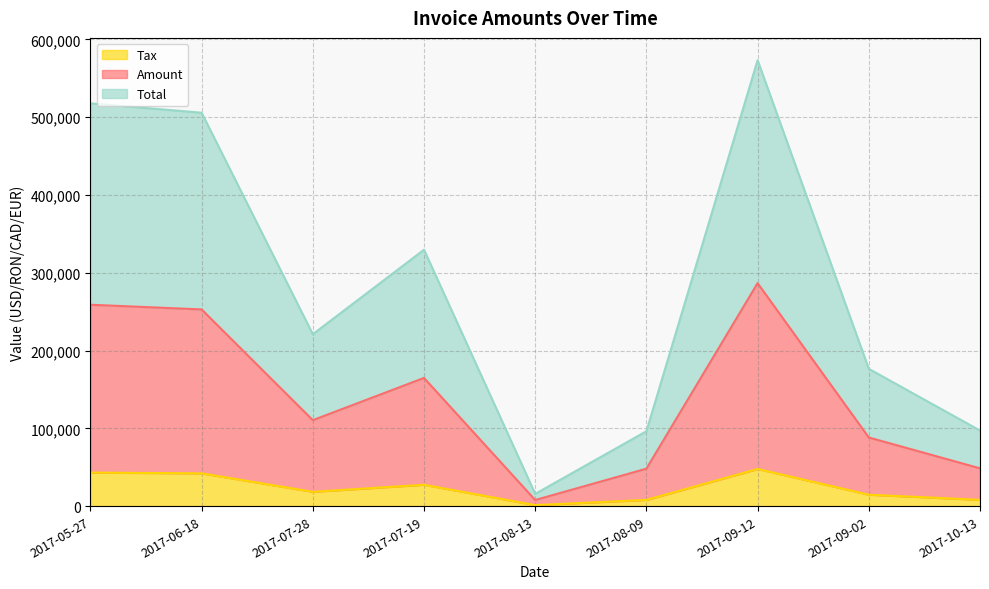

Rank the series by their average value, from highest to lowest.

Total, Amount, Tax